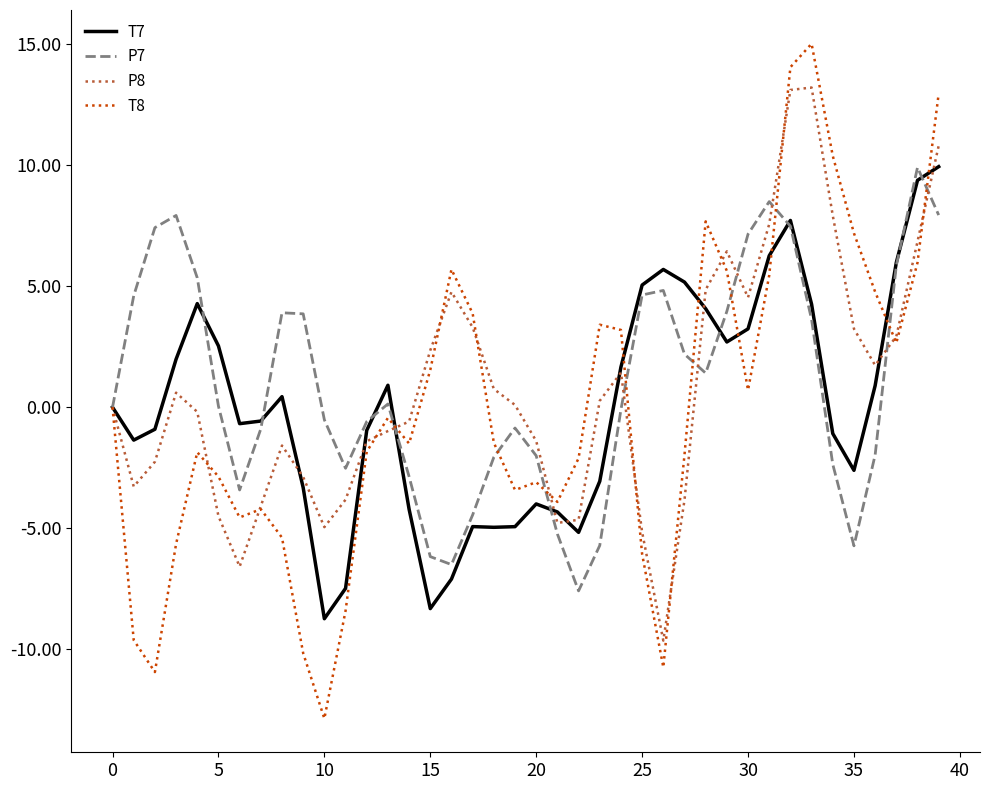

Which series has the largest range (max minus min)?

T8